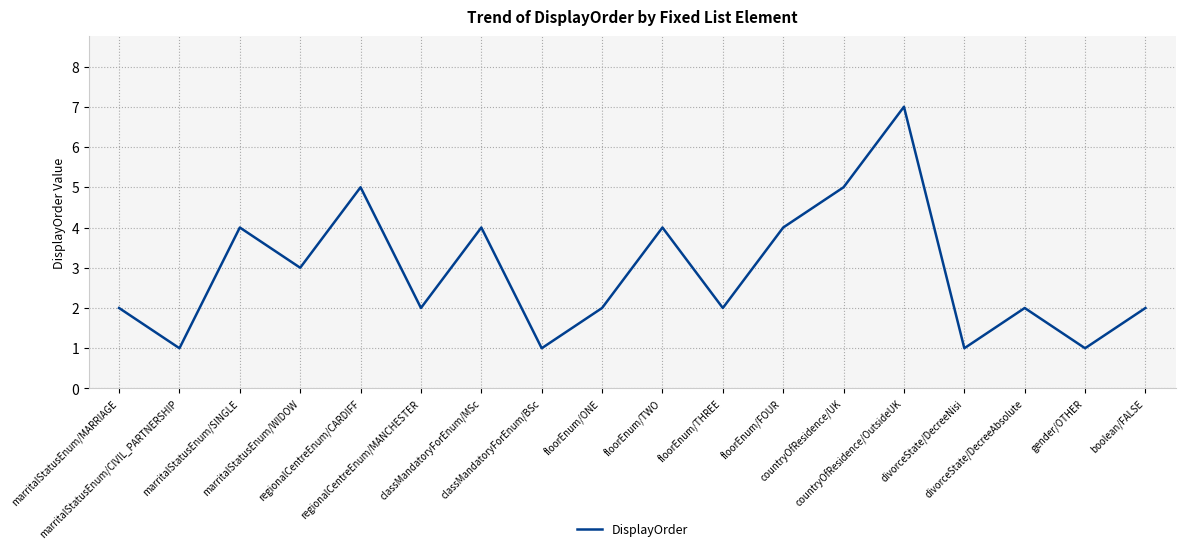

What is the maximum value shown in the chart?

7